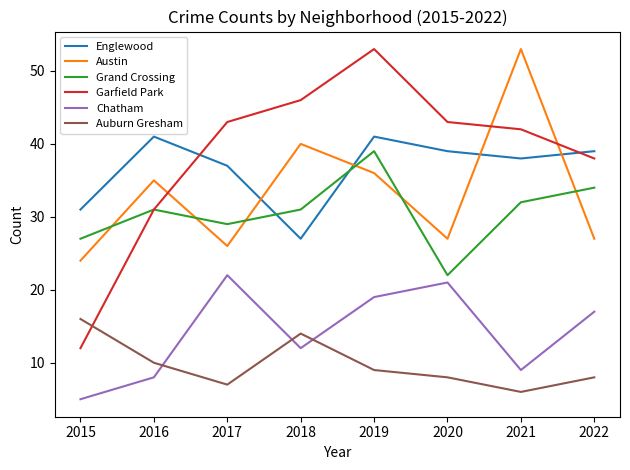

The value of Chatham at 2019 is 19. True or false?

True